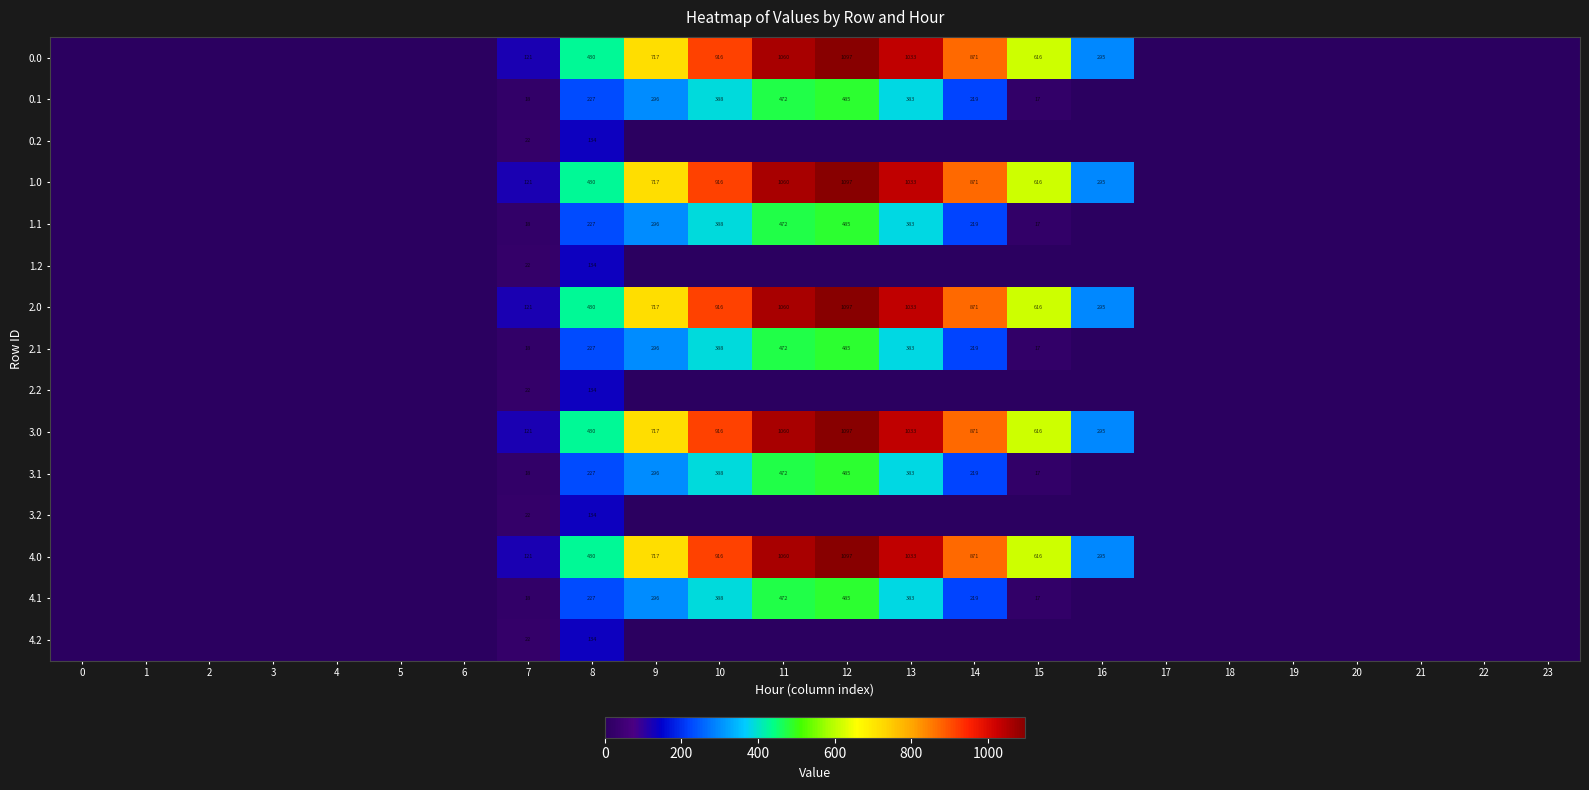

Is it true that 0.1 equals 689 at 10?

False